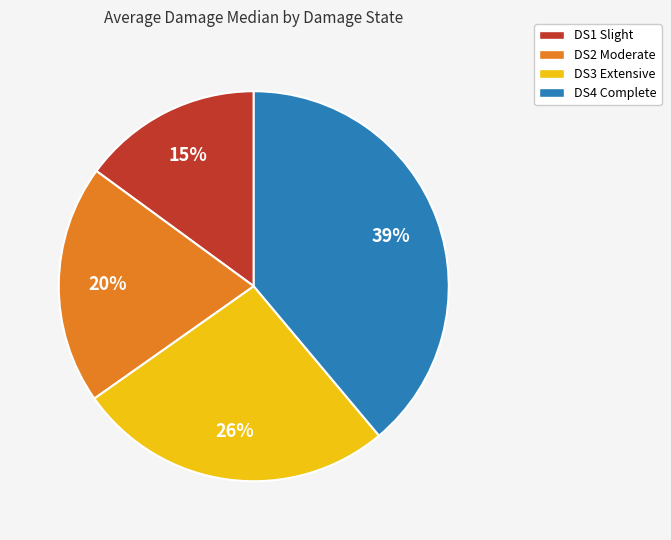

What is the largest slice in the pie chart?

DS4 Complete